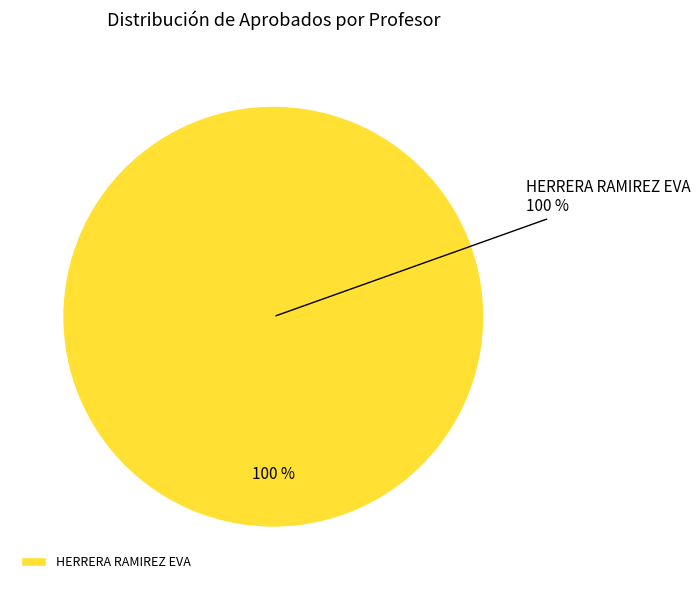

Does HERRERA RAMIREZ EVA represent more than half of the total?

Yes